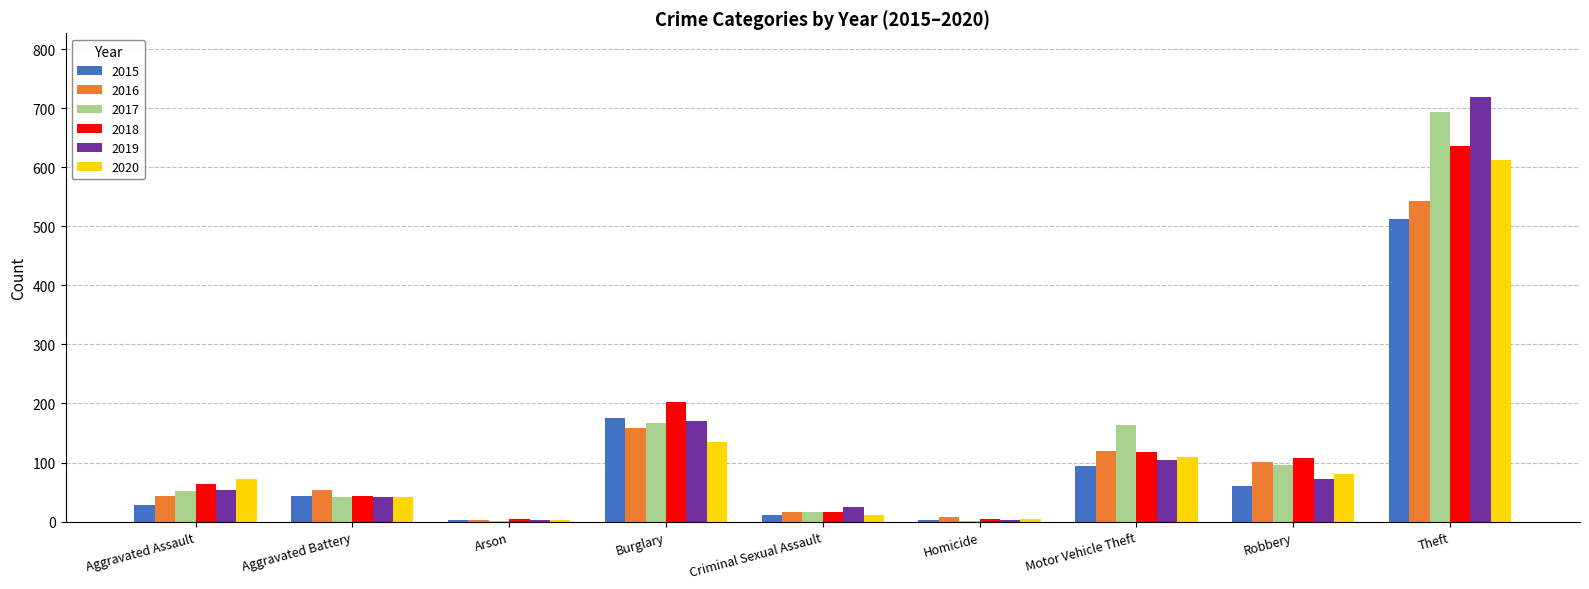

How many distinct data groups are displayed?

6